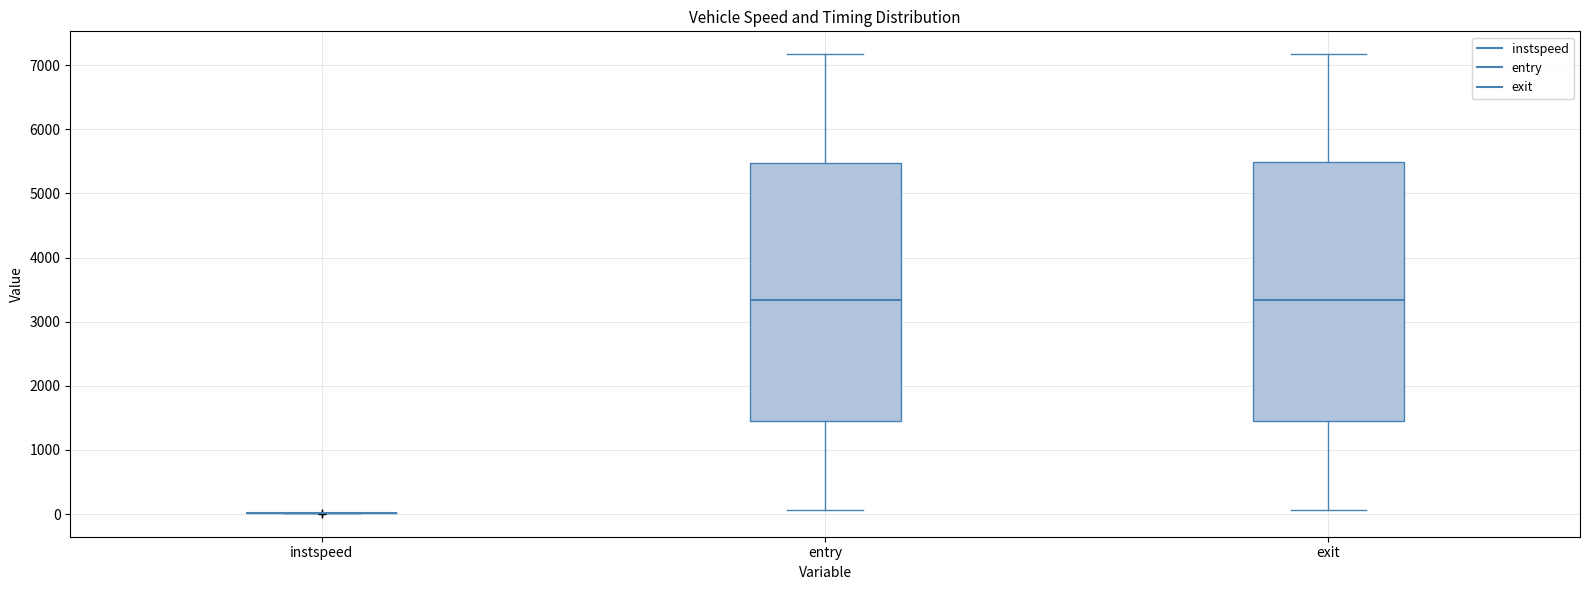

Where is the upper edge of the box for entry on the y-axis? The values are not printed on the chart, so give them approximately, as read against the axis.

5500